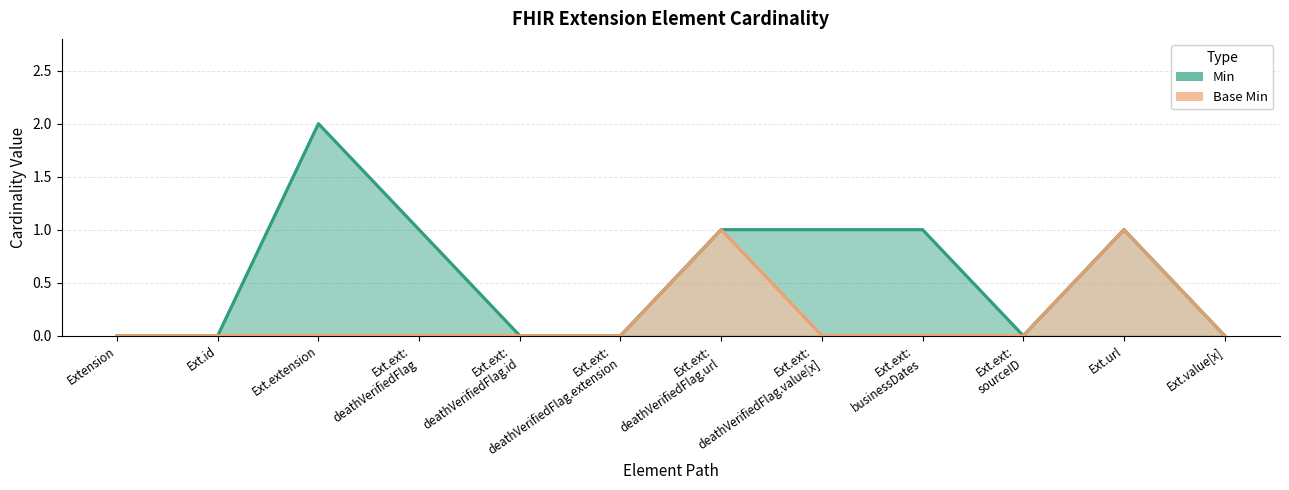

Which series has the largest range (max minus min)?

Min